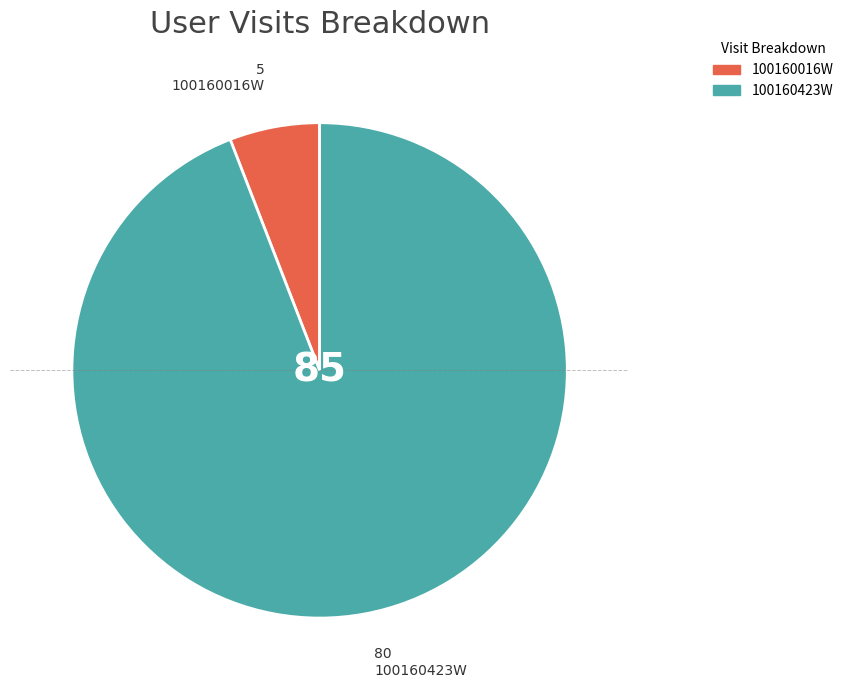

How many slices are in this pie chart?

2